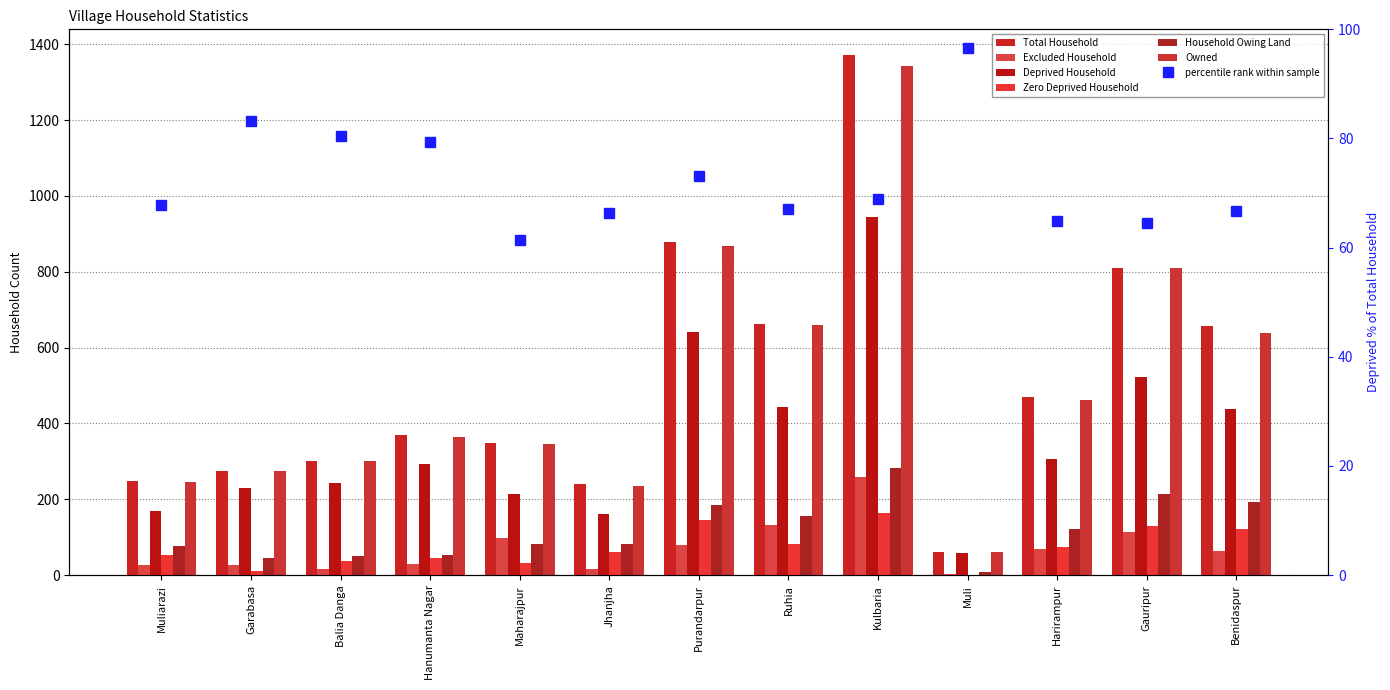

How many groups of bars are there?

13